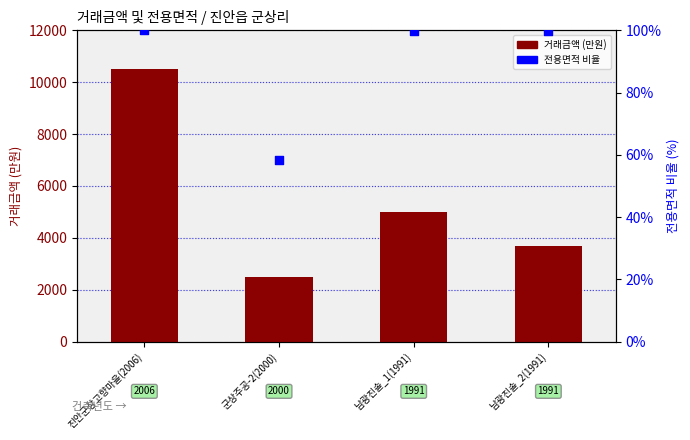

Which series has the largest total across all categories?

거래금액 (만원)